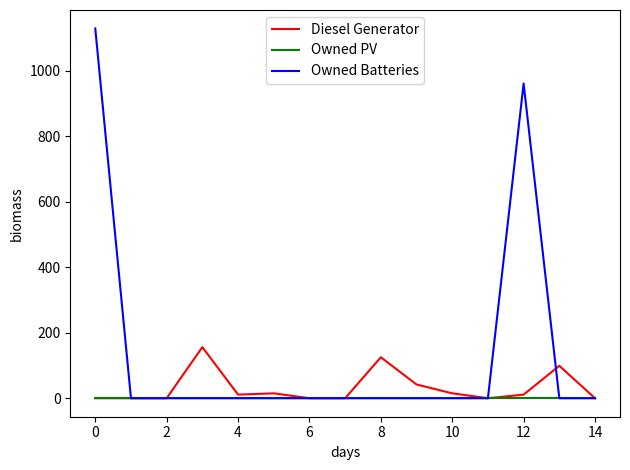

What is the maximum value shown in the chart?

1129